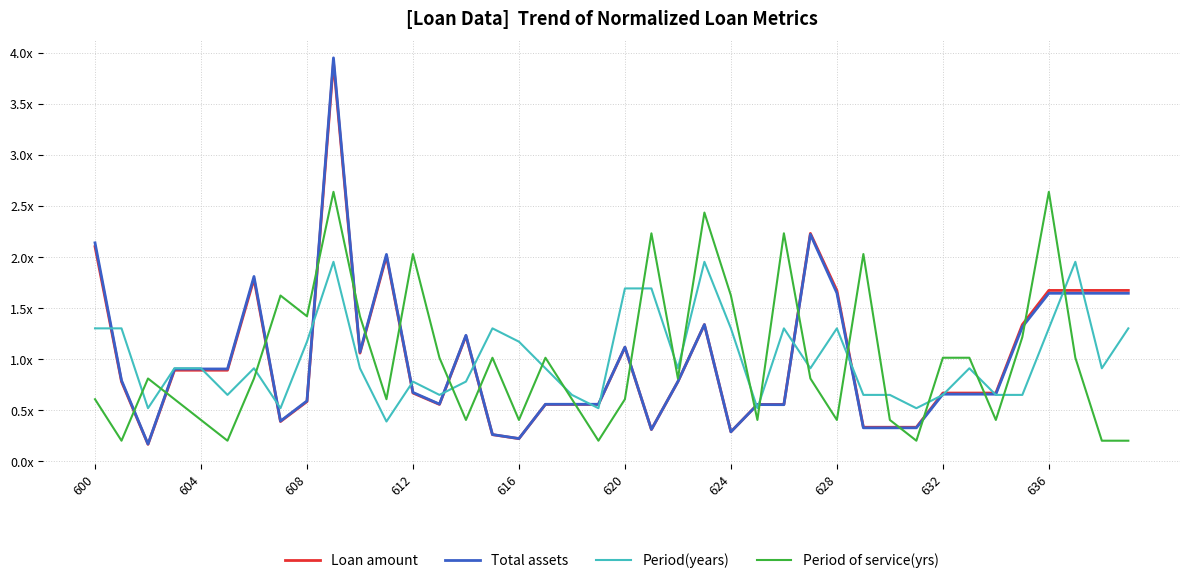

How many interior local valleys does the Period of service(yrs) series have?

12